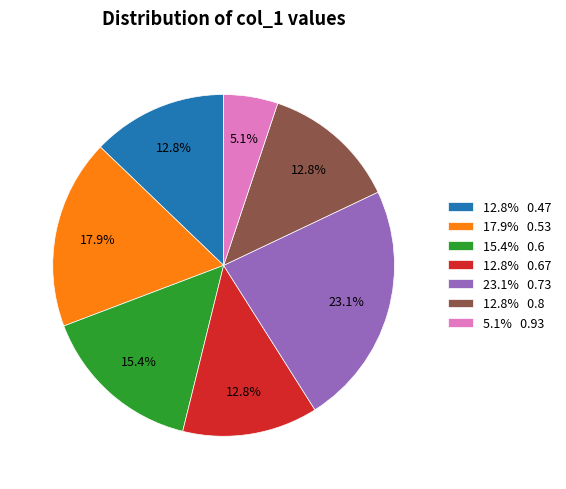

What is the largest slice in the pie chart?

23.1% 0.73